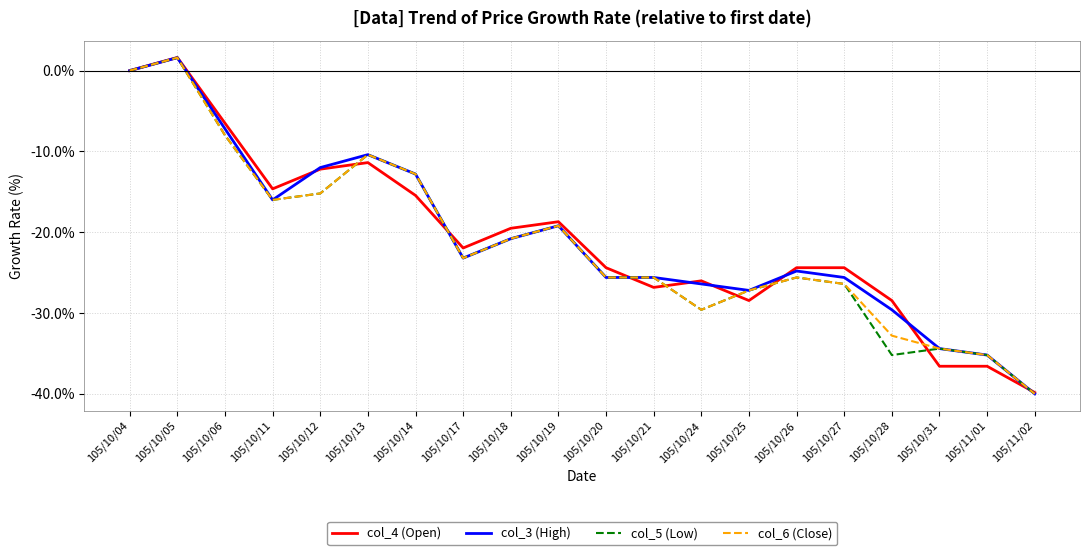

True or false: col_3 (High) has a value of -36.2 at 105/10/20.

False